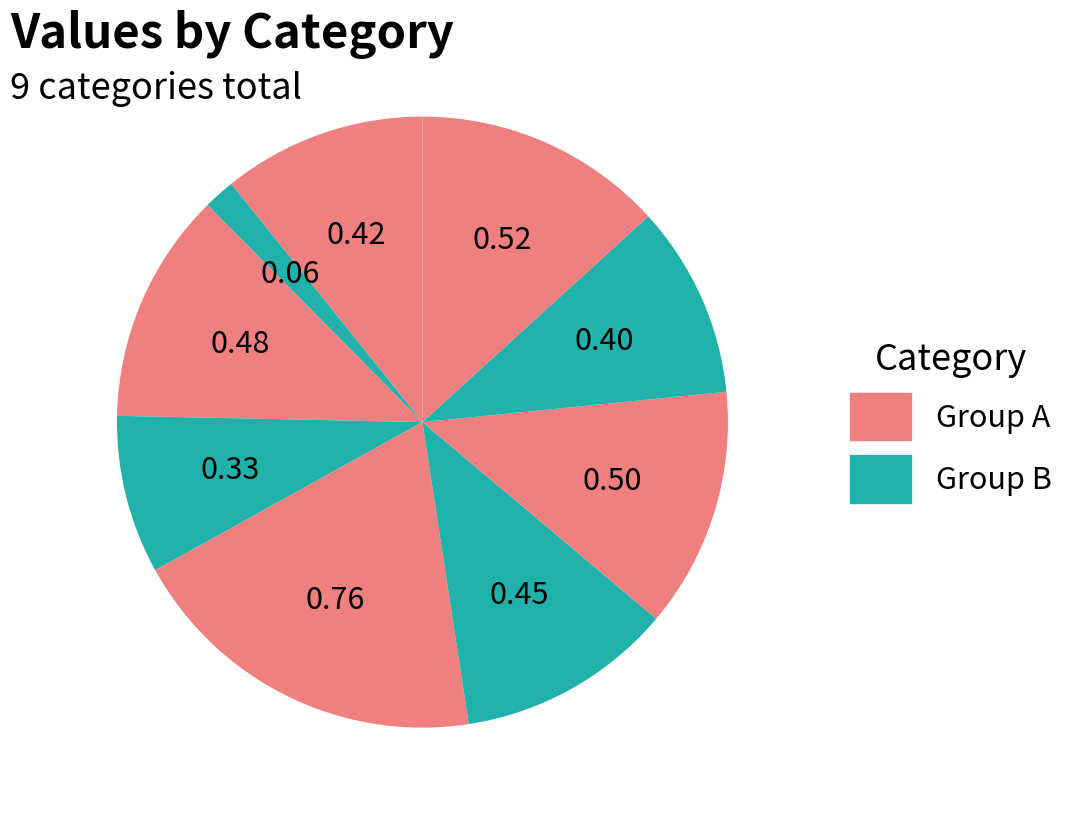

Count the number of slices in the pie.

9